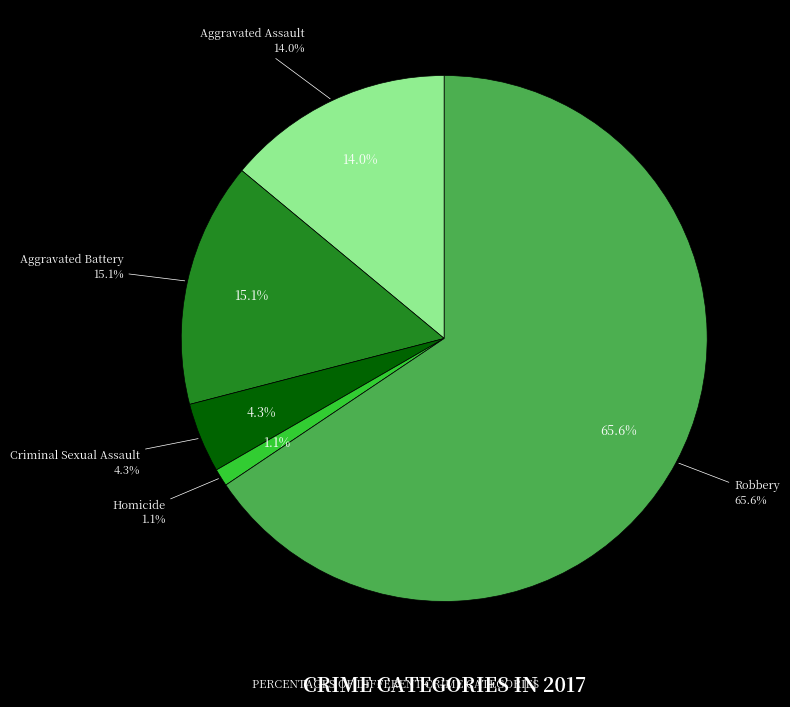

Is Aggravated Assault the majority of the pie?

No